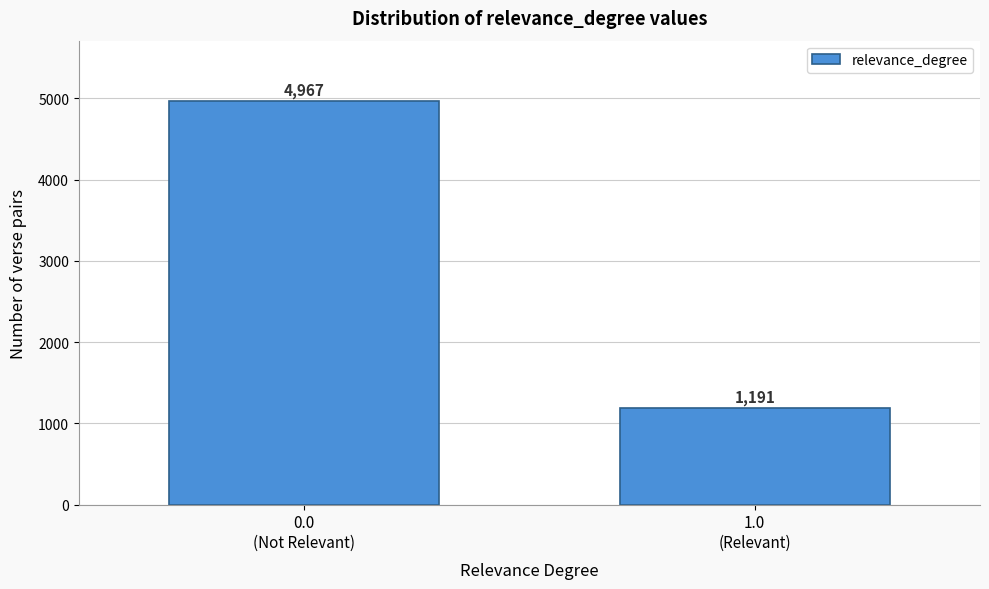

Reading left to right, what are all the values shown in this chart?

4967	1191